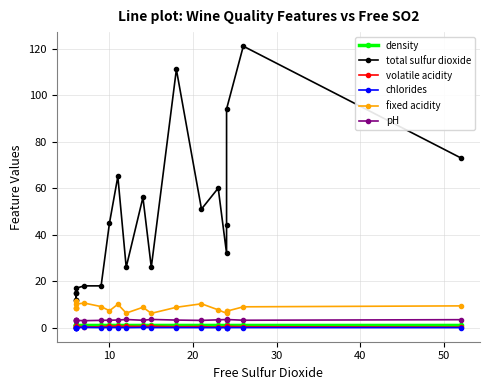

What is the highest value of the pH series?

3.6